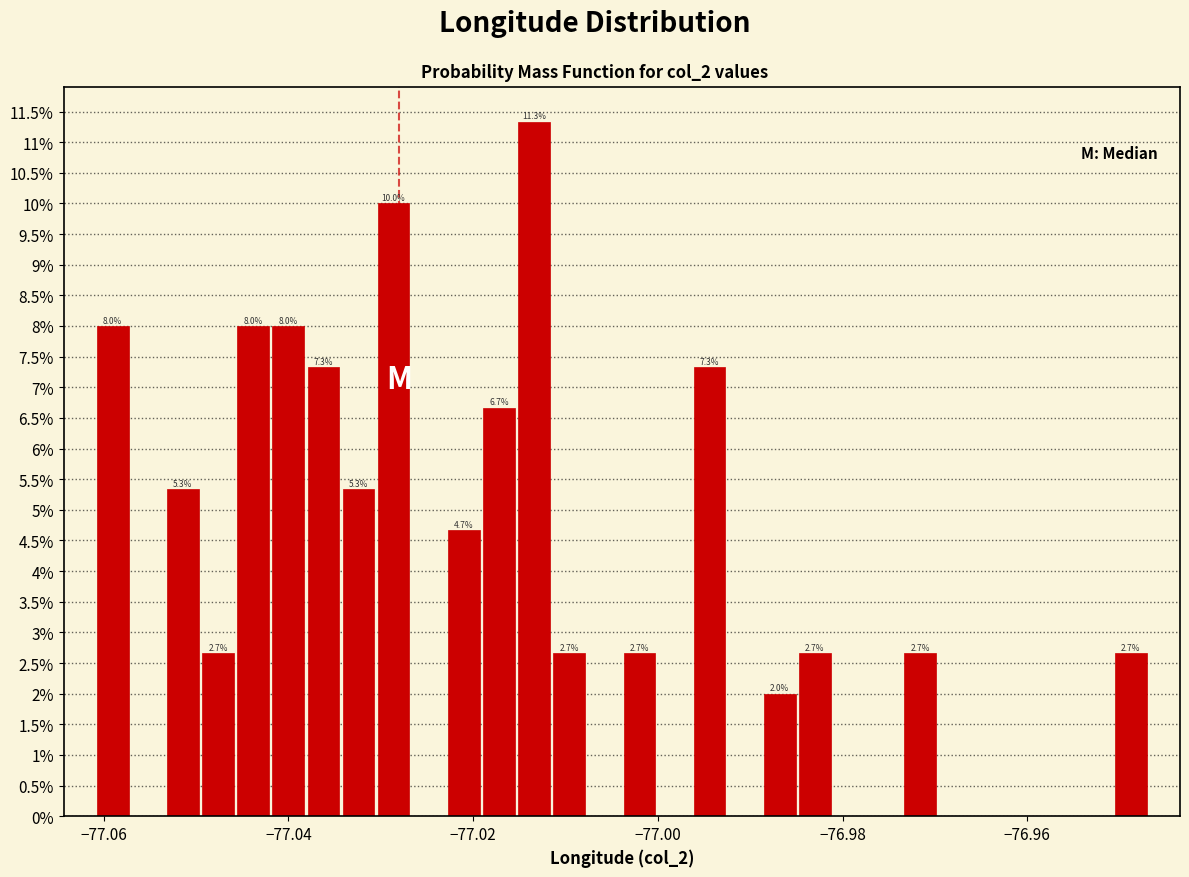

Around what value on the x-axis is the tallest bar? Give the approximate position of its centre, as read against the axis.

-77.014